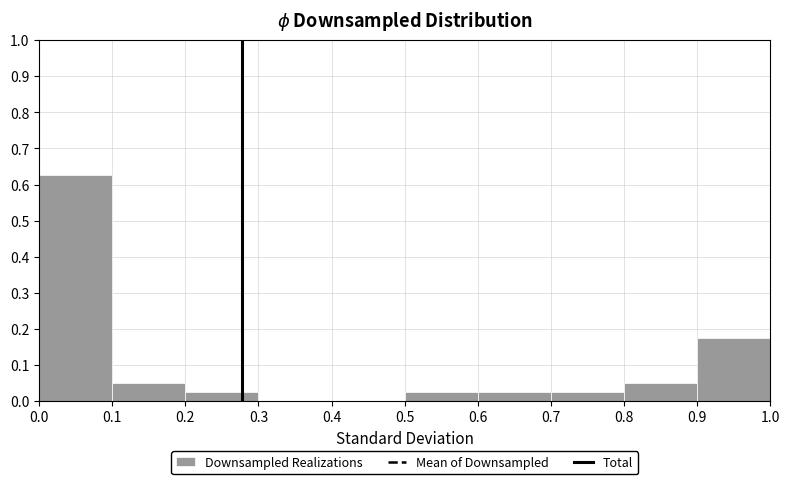

Reading left to right, list every bar in this chart as the range it spans on the x-axis followed by its height. The values are not printed on the chart, so give them approximately, as read against the axis.

0.0 to 0.1: 0.63
0.1 to 0.2: 0.05
0.2 to 0.3: 0.03
0.3 to 0.4: 0
0.4 to 0.5: 0
0.5 to 0.6: 0.03
0.6 to 0.7: 0.03
0.7 to 0.8: 0.03
0.8 to 0.9: 0.05
0.9 to 1.0: 0.18